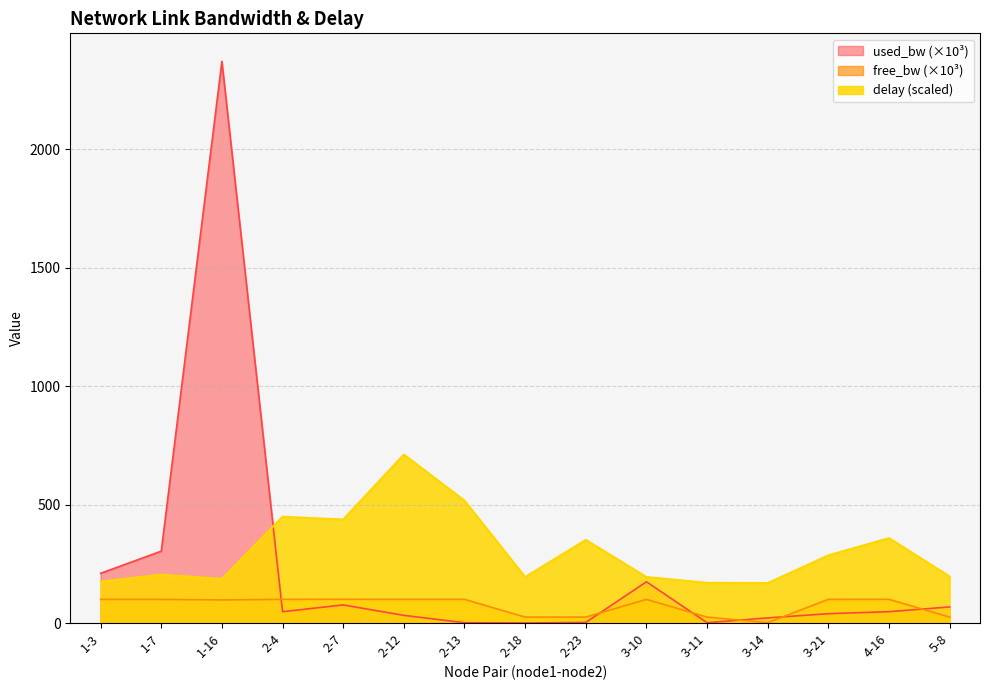

What is the label of the 6th point from the left?

2-12